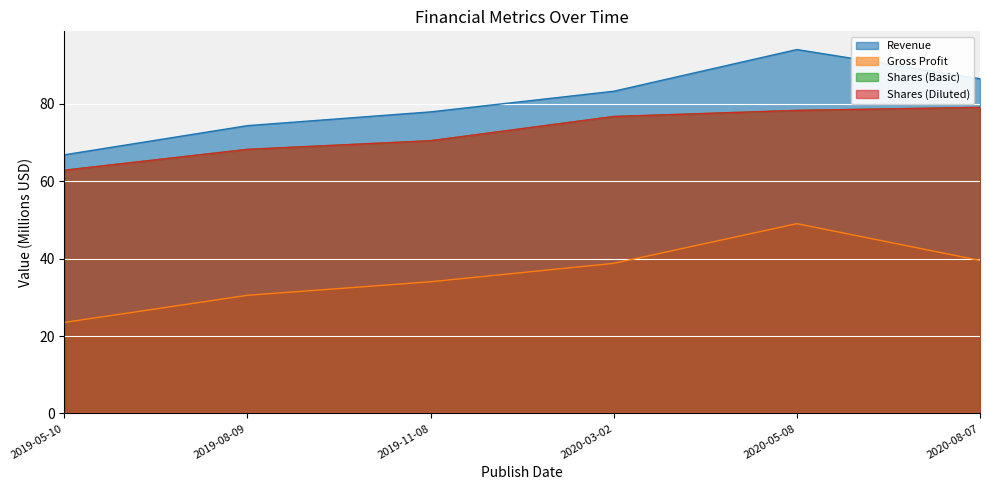

What is the value of the Shares (Diluted) point at the 2nd from the left?

68.2